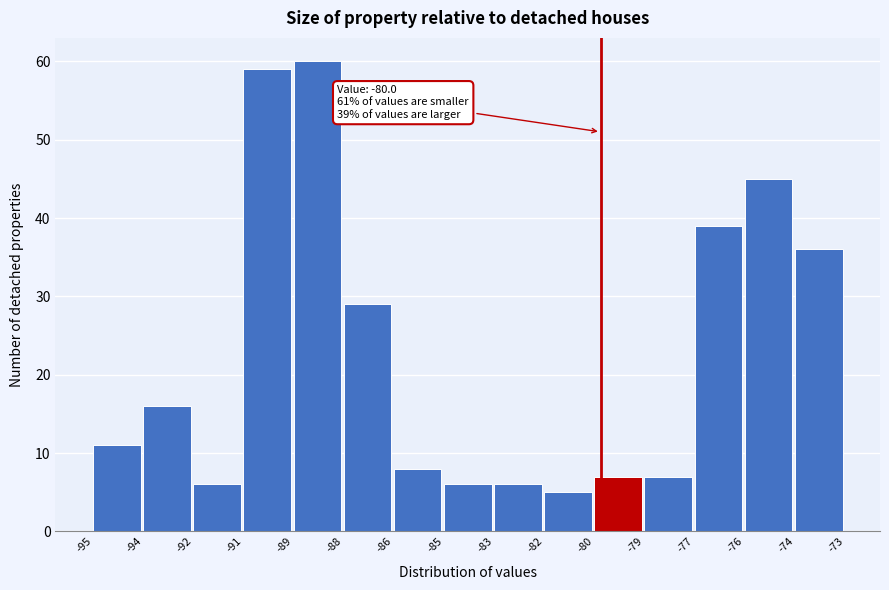

Reading left to right, transcribe all the data shown in this chart.

11	16	6	59	60	29	8	6	6	5	7	7	39	45	36